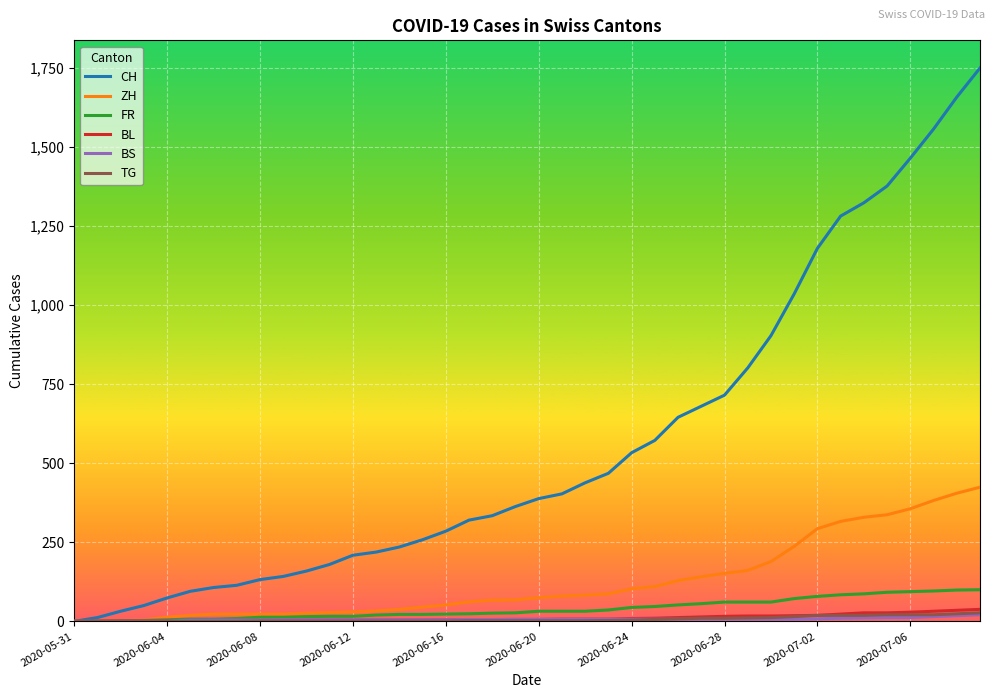

What is the maximum value shown in the chart?

1749